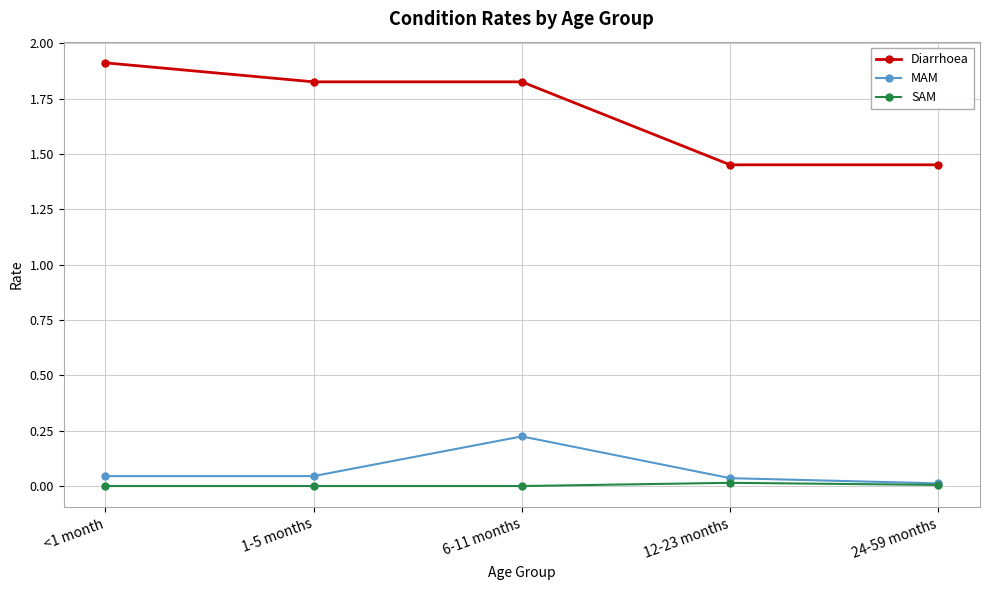

Rank the series by their maximum value, from highest to lowest.

Diarrhoea, MAM, SAM